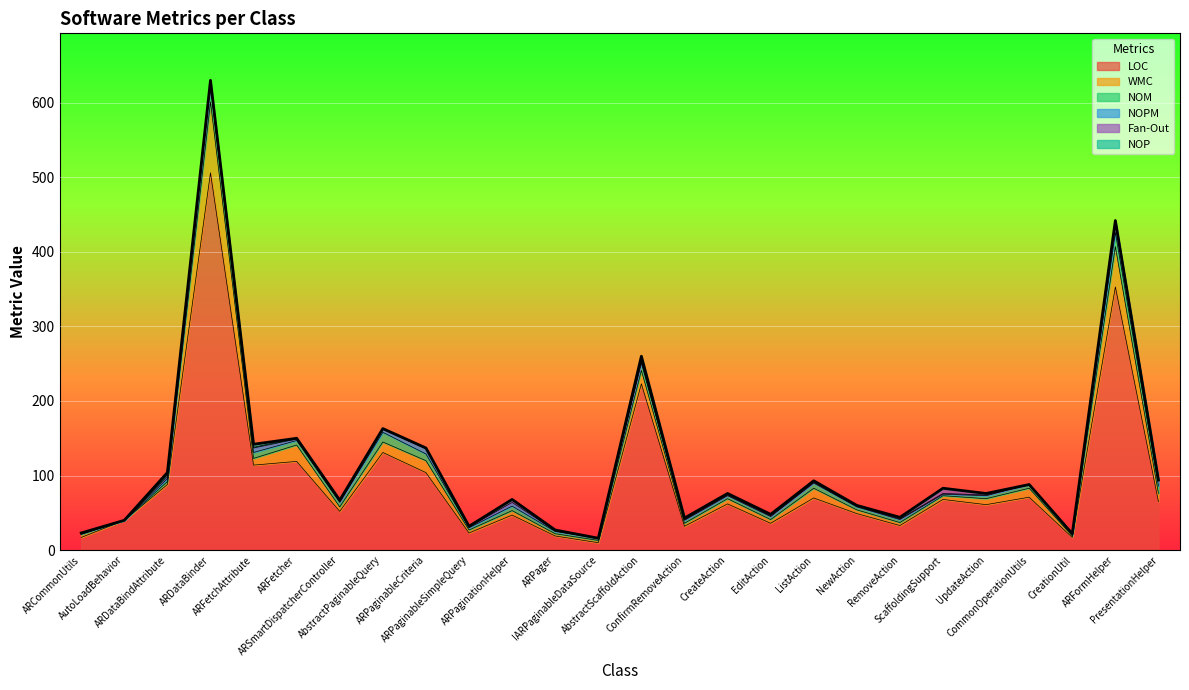

At which category is the sum across all series the highest?

ARDataBinder